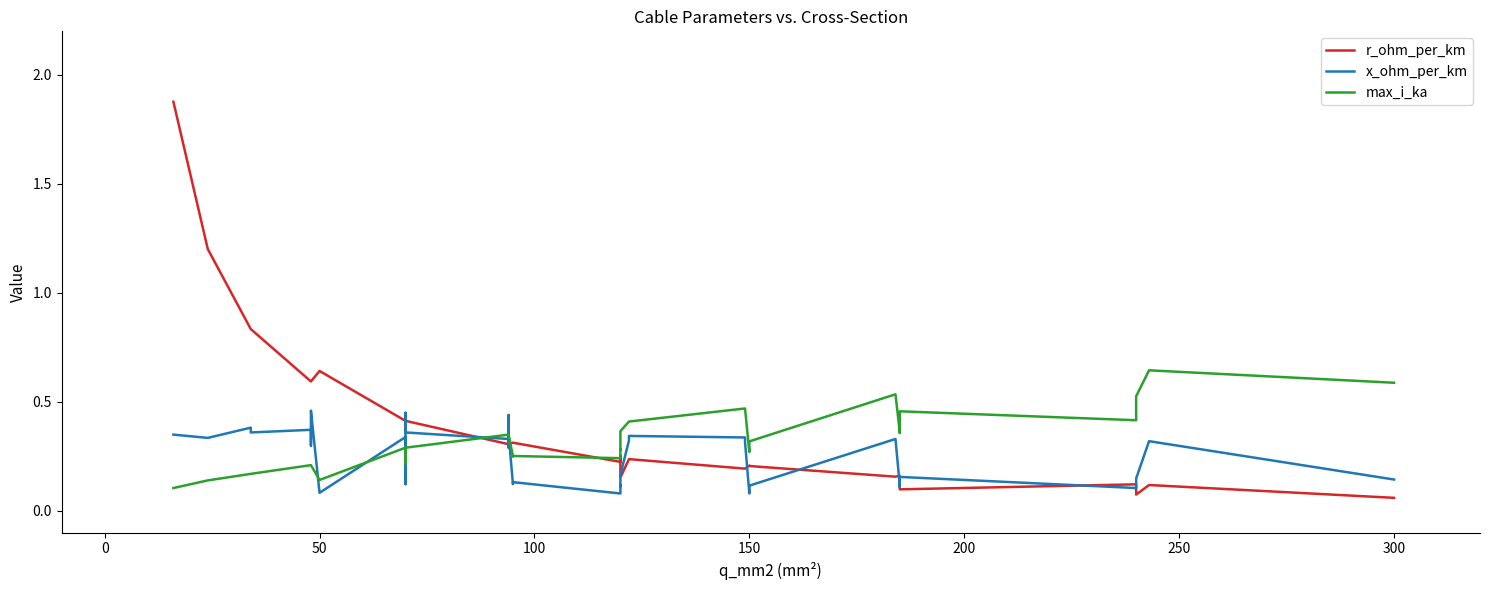

After their last crossing, which series has the higher values: x_ohm_per_km or r_ohm_per_km?

x_ohm_per_km